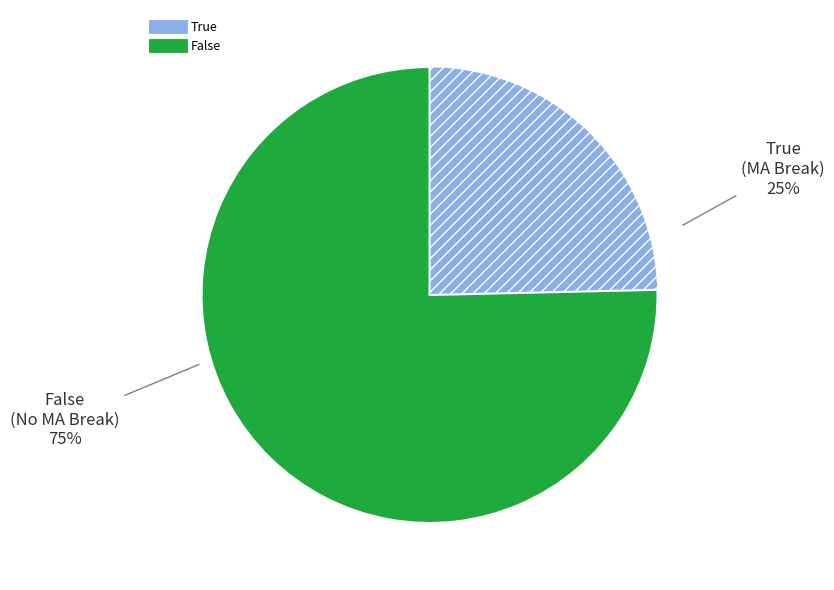

How many slices are in this pie chart?

2